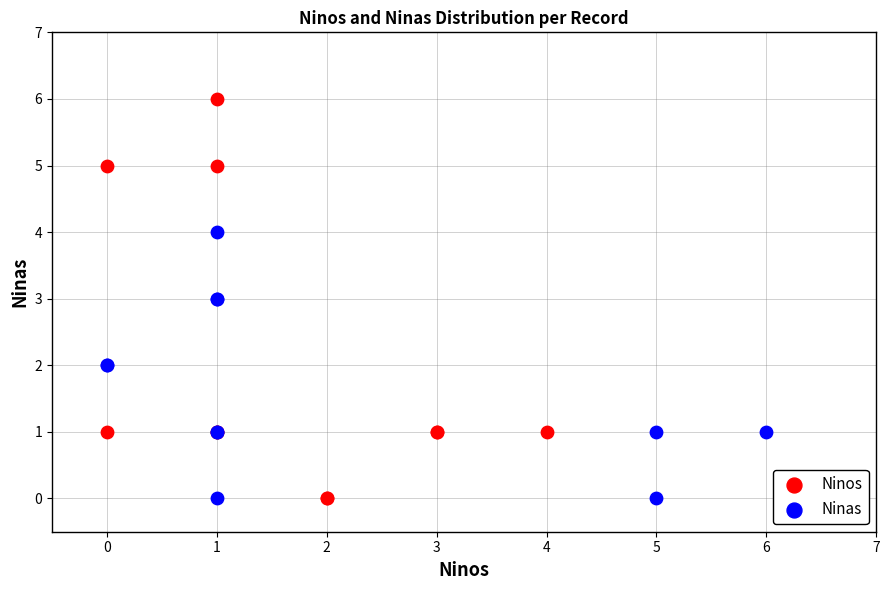

Which series contains the highest Y value?

Ninos